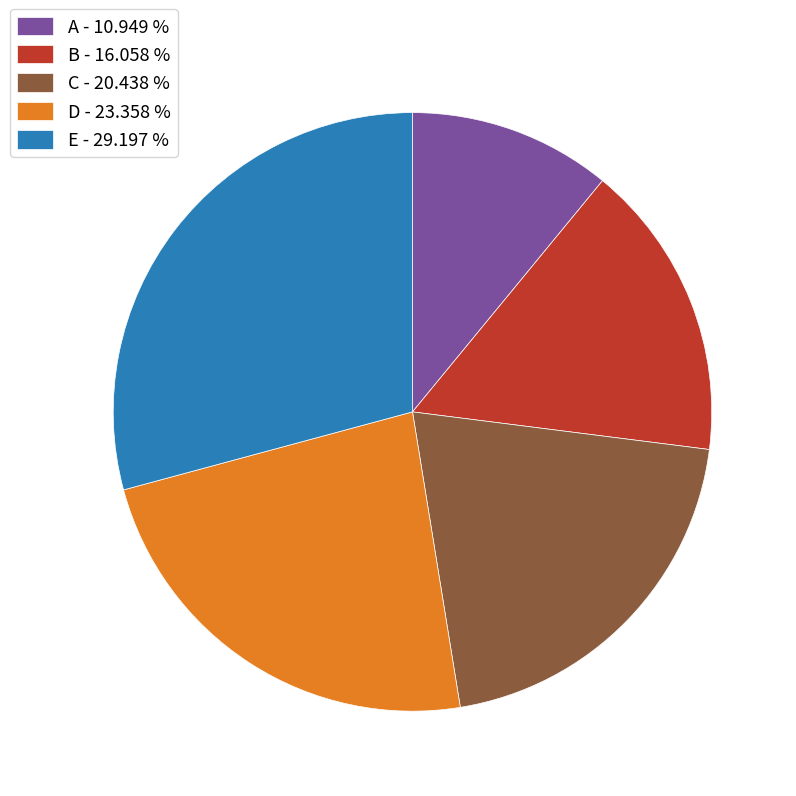

The E slice represents 35% of the pie. True or false?

False